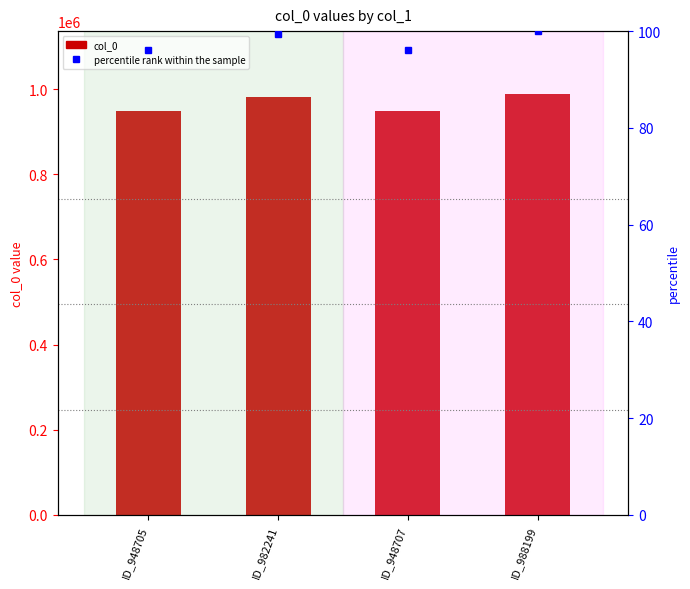

Reading left to right, list all the values displayed in this chart.

ID_948705=948705	ID_982241=982241	ID_948707=948707	ID_988199=988199